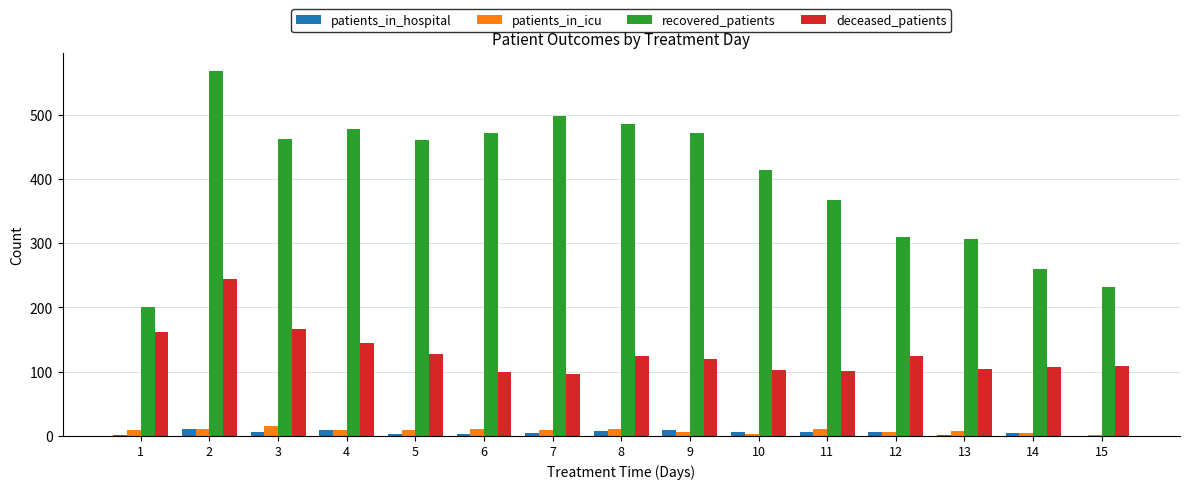

Which series has the largest total across all categories?

recovered_patients